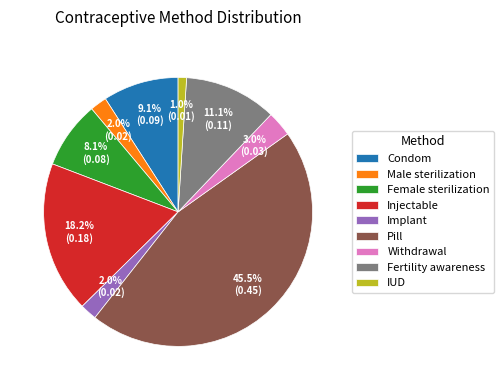

What is the total percentage of Fertility awareness and Female sterilization?

19.2%